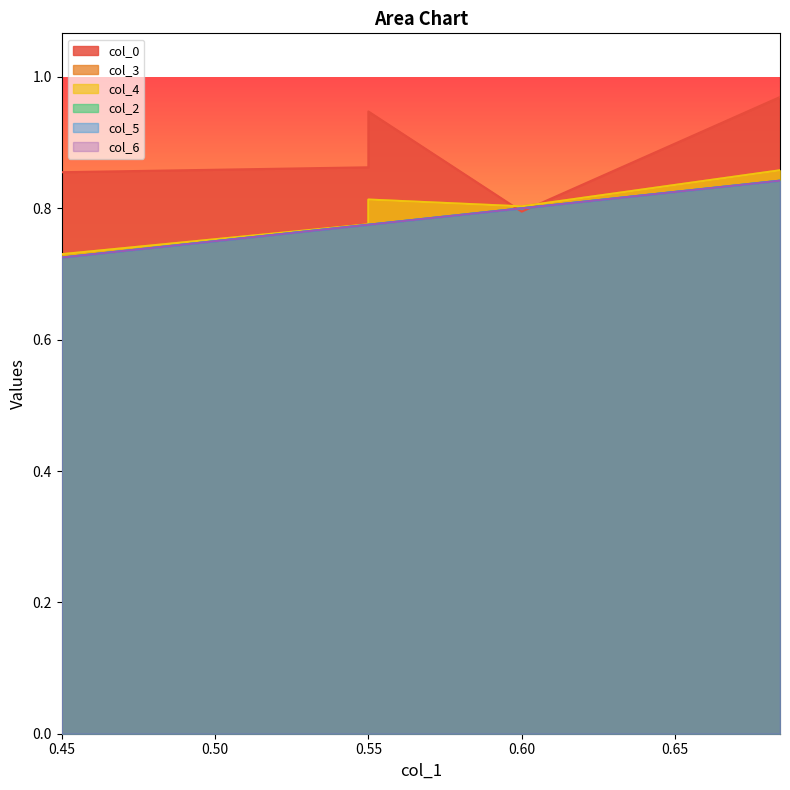

List the labels in order of col_5 value, largest first.

0.68421, 0.6, 0.55, 0.55, 0.45